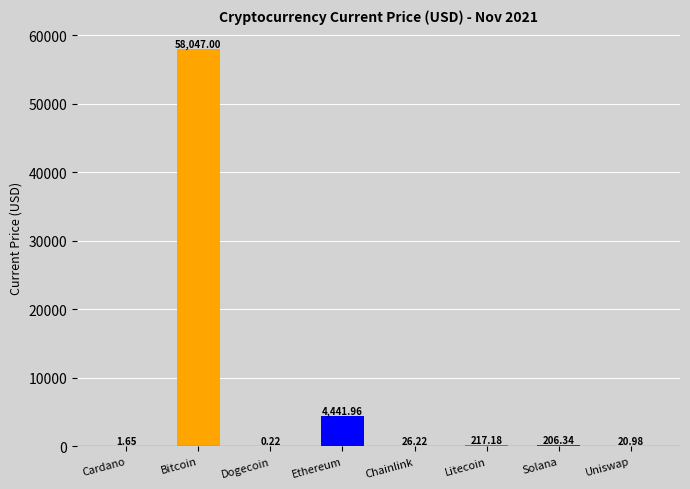

Count the number of categories in the chart.

8